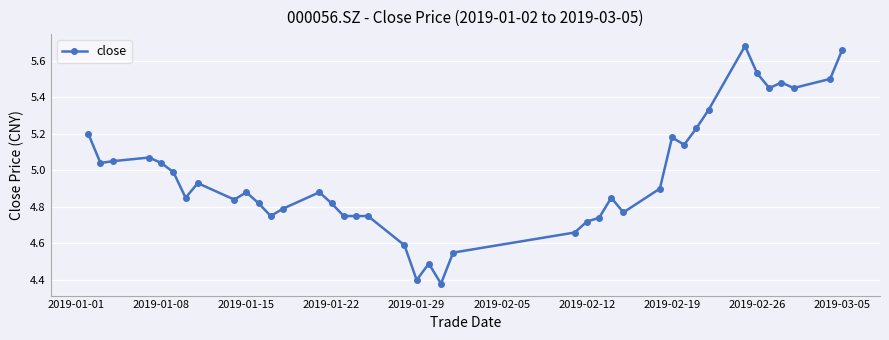

True or false: there are more than 0 points higher than both neighbors.

True